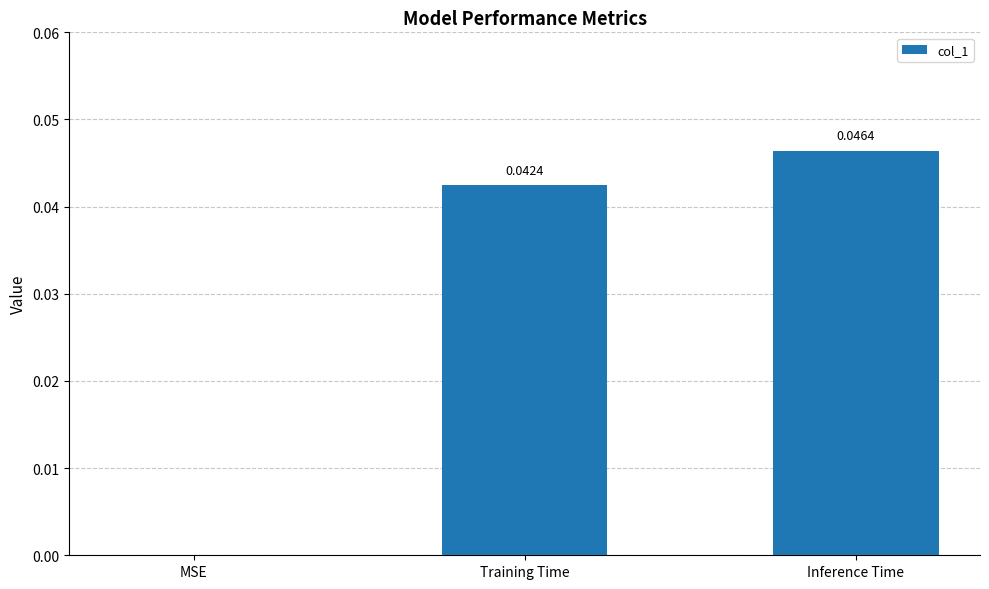

What is the sum of all values?

0.1